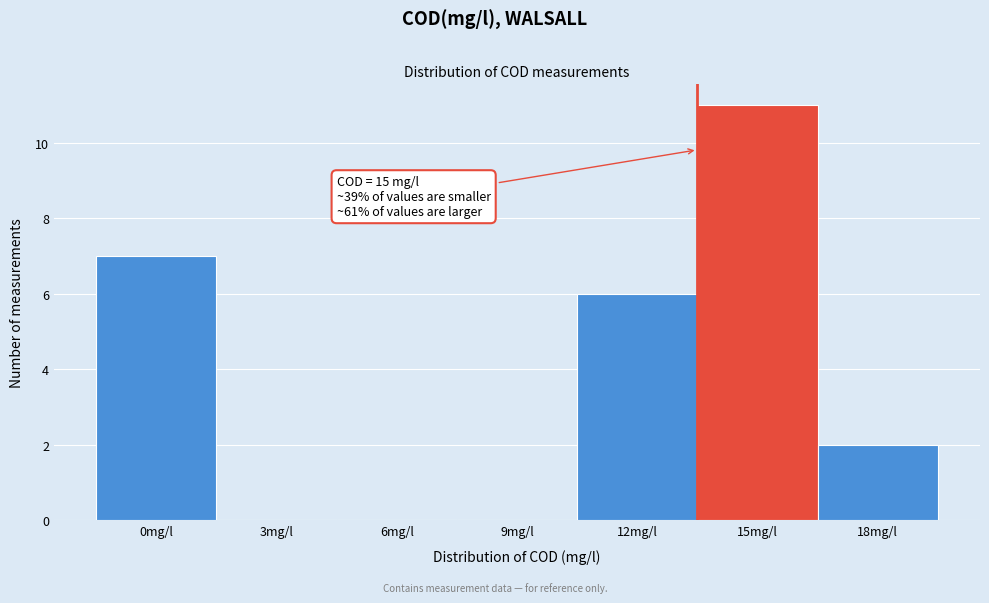

Reading left to right, transcribe all the data shown in this chart.

0mg/l=7	3mg/l=0	6mg/l=0	9mg/l=0	12mg/l=6	15mg/l=11	18mg/l=2